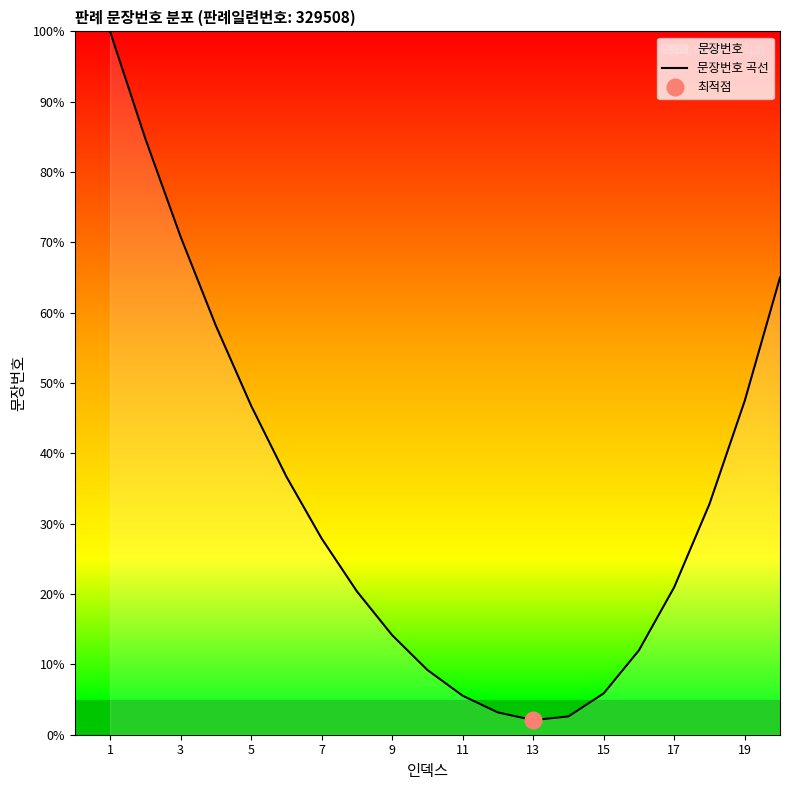

How many lines are shown in the chart?

1